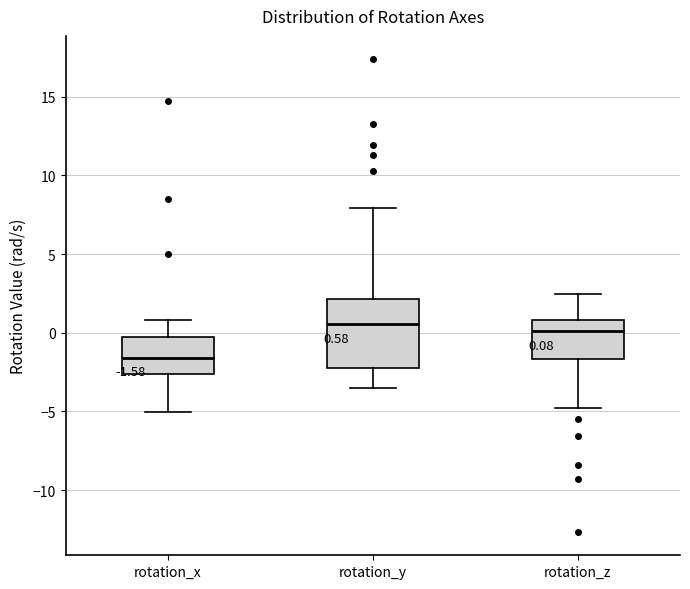

Which box is the tallest, from its lower edge to its upper edge?

rotation_y